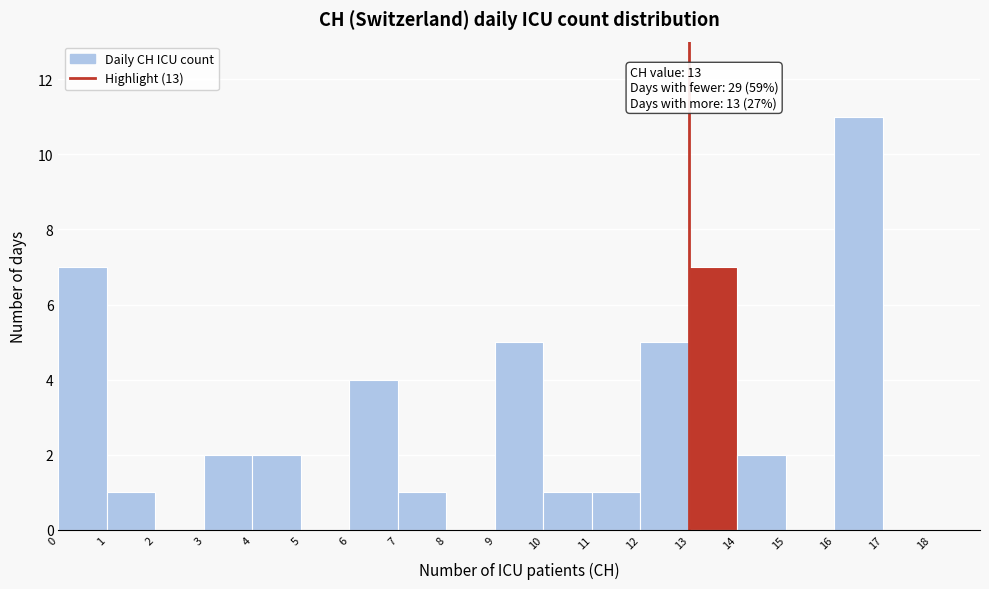

Over which range of the x-axis is the bar tallest?

16 to 17